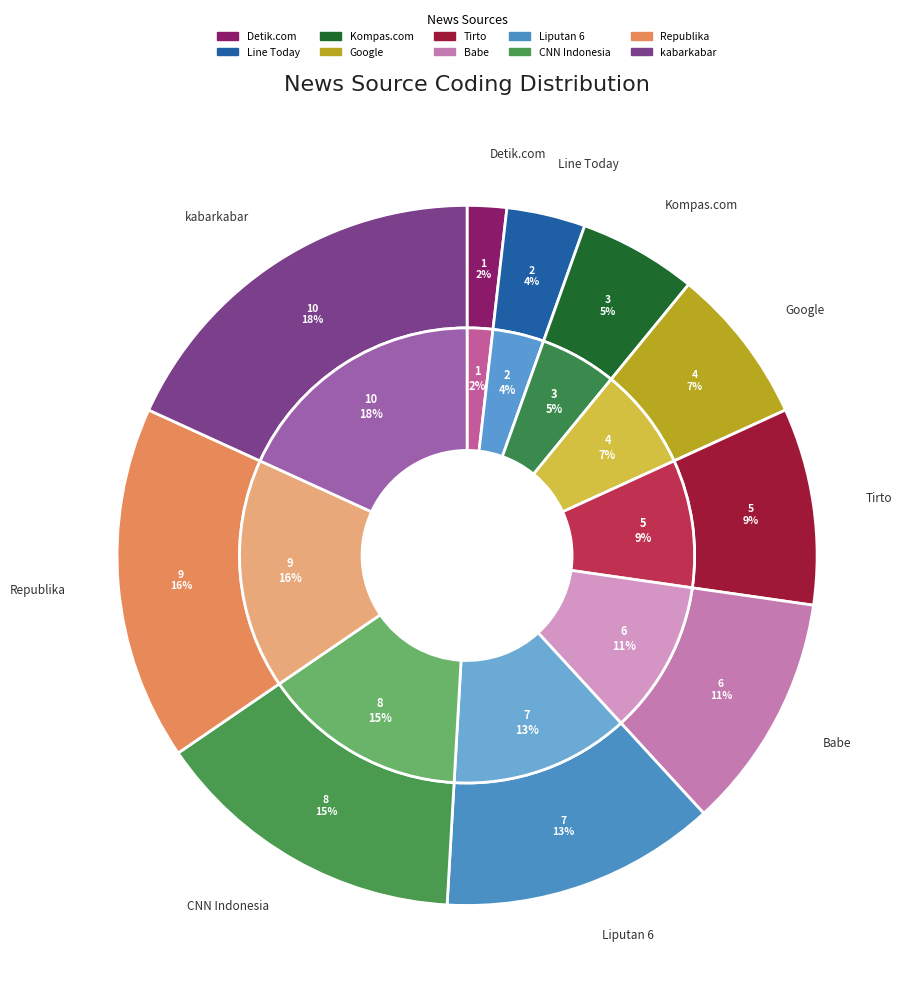

Which category has the biggest portion of the pie?

kabarkabar